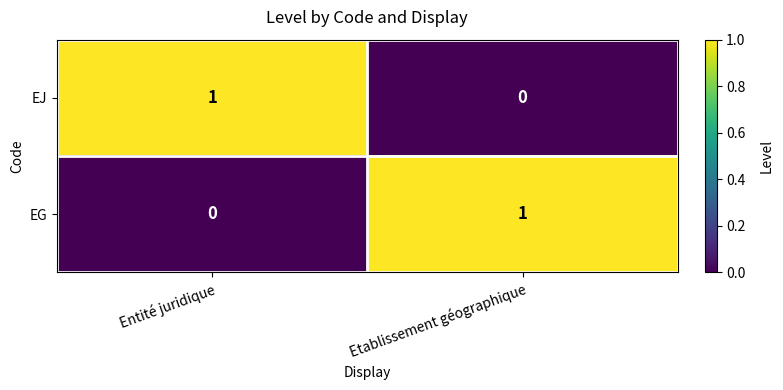

At which label is EJ closest to 0?

Etablissement géographique